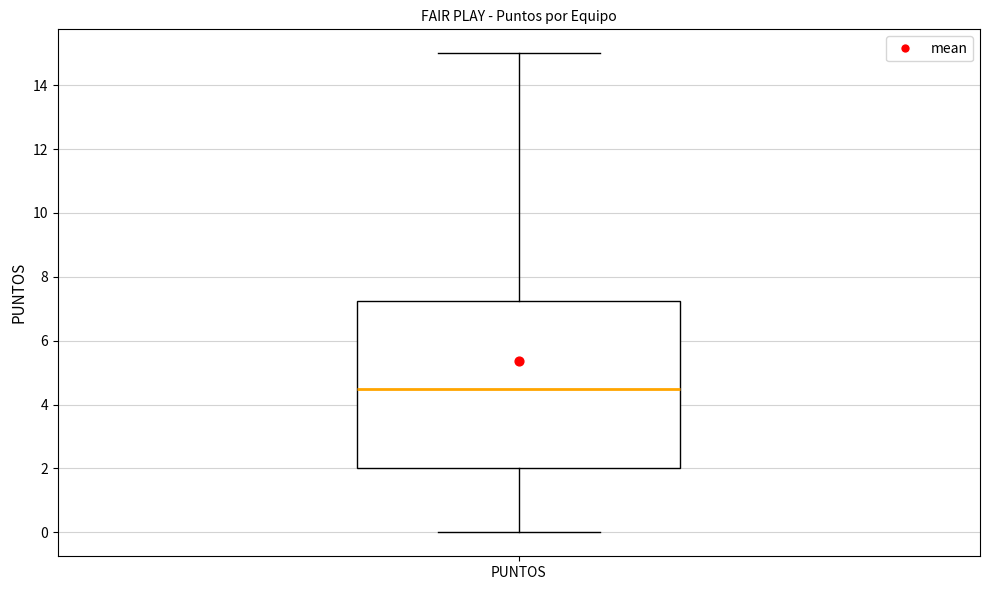

Transcribe this box plot: give where the median line is, the range the box spans, and where the two whiskers end, as read against the y-axis. The values are not printed on the chart, so give them approximately, as read against the axis.

median 4.6, box 2.0 to 7.2, whiskers 0.0 to 15.0